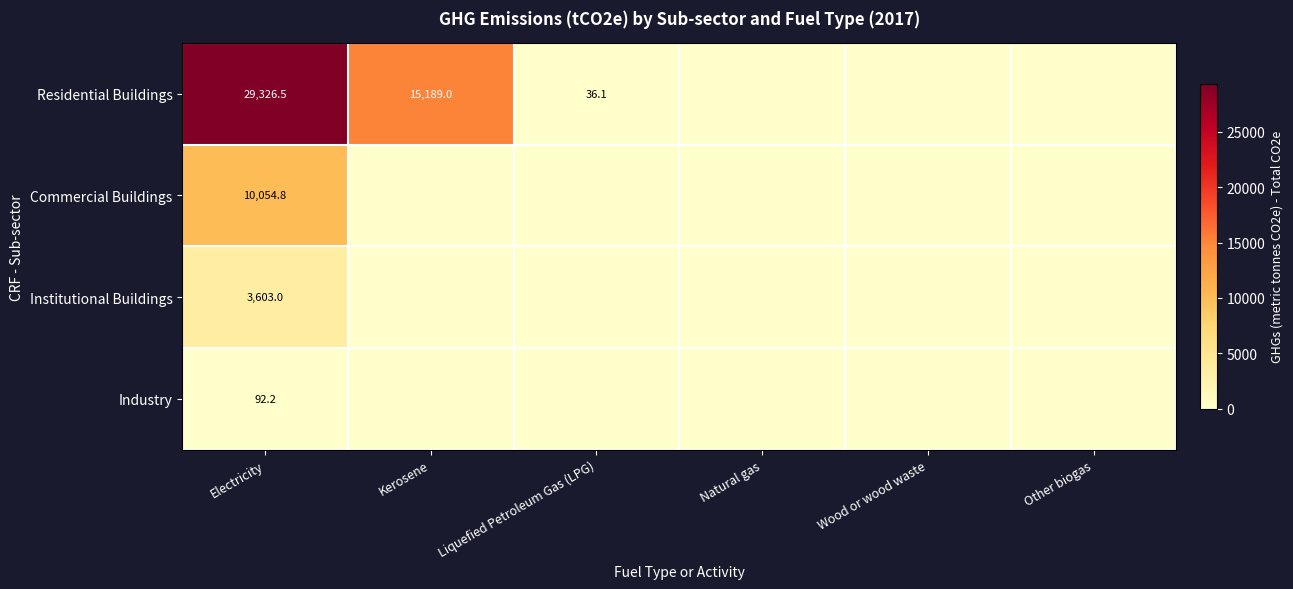

Is it true that Residential Buildings equals 8919.3 at Kerosene?

False